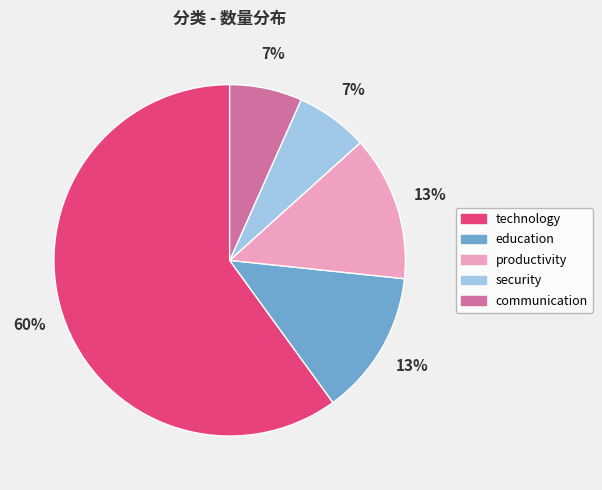

To the nearest percent, what is the difference between the largest and smallest slice percentages?

53%